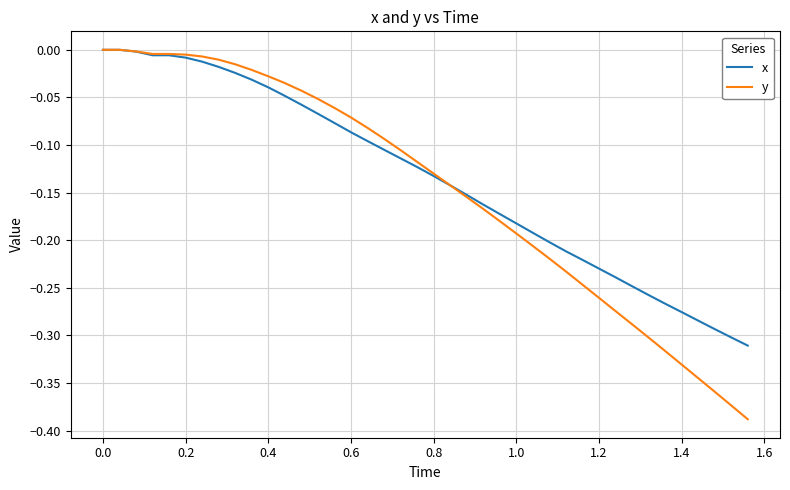

What are all the series names shown in the legend?

x, y